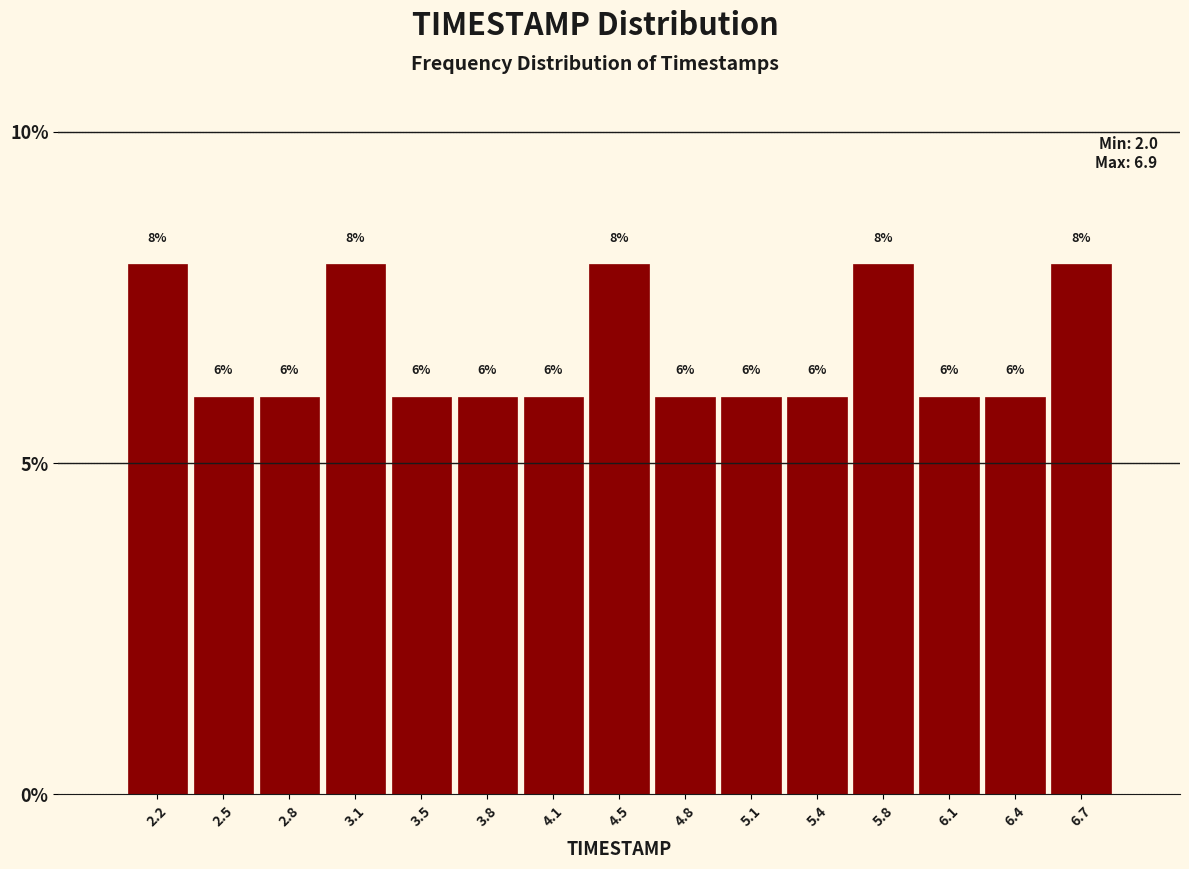

Reading left to right, list every bar in this chart as the range it spans on the x-axis followed by its height. The bar edges are not printed on the chart, so give them approximately, as read against the axis.

2.00 to 2.35: 8
2.35 to 2.65: 6
2.65 to 3.00: 6
3.00 to 3.30: 8
3.30 to 3.65: 6
3.65 to 3.95: 6
3.95 to 4.30: 6
4.30 to 4.60: 8
4.60 to 4.95: 6
4.95 to 5.25: 6
5.25 to 5.60: 6
5.60 to 5.90: 8
5.90 to 6.25: 6
6.25 to 6.55: 6
6.55 to 6.90: 8